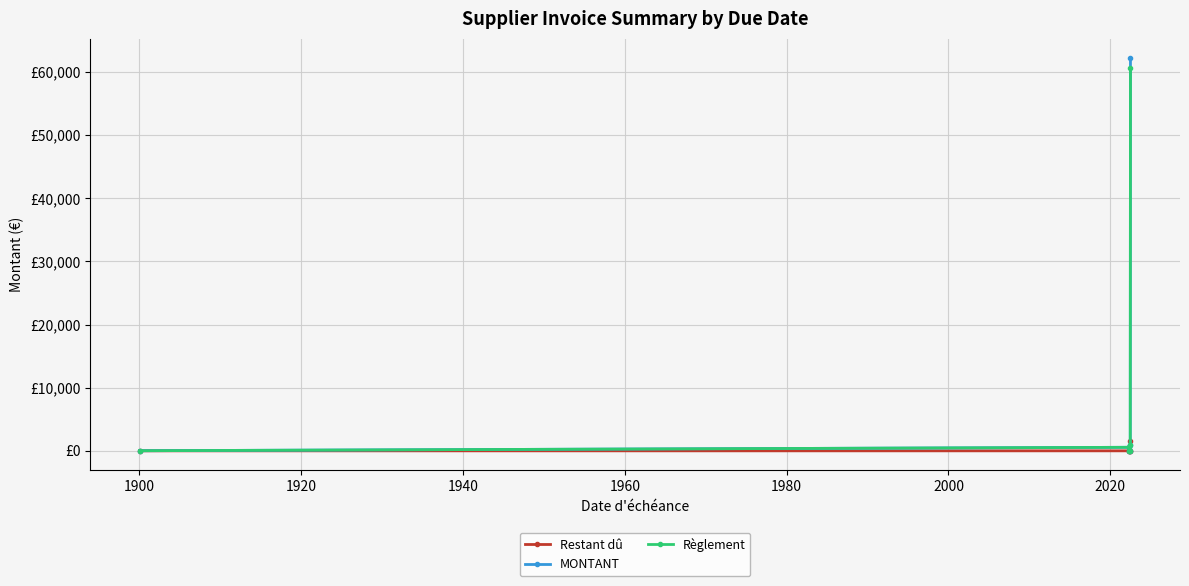

Does the chart have visible grid lines?

Yes